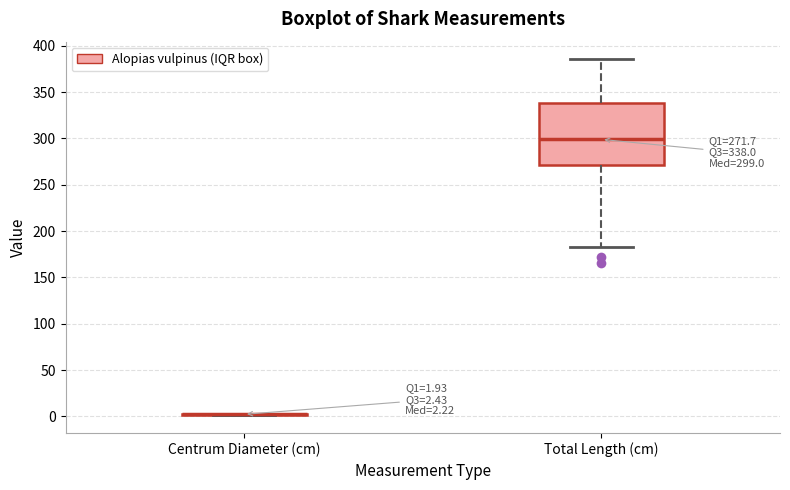

Comparing the boxes themselves (not the whiskers), which one is the tallest?

Total Length (cm)